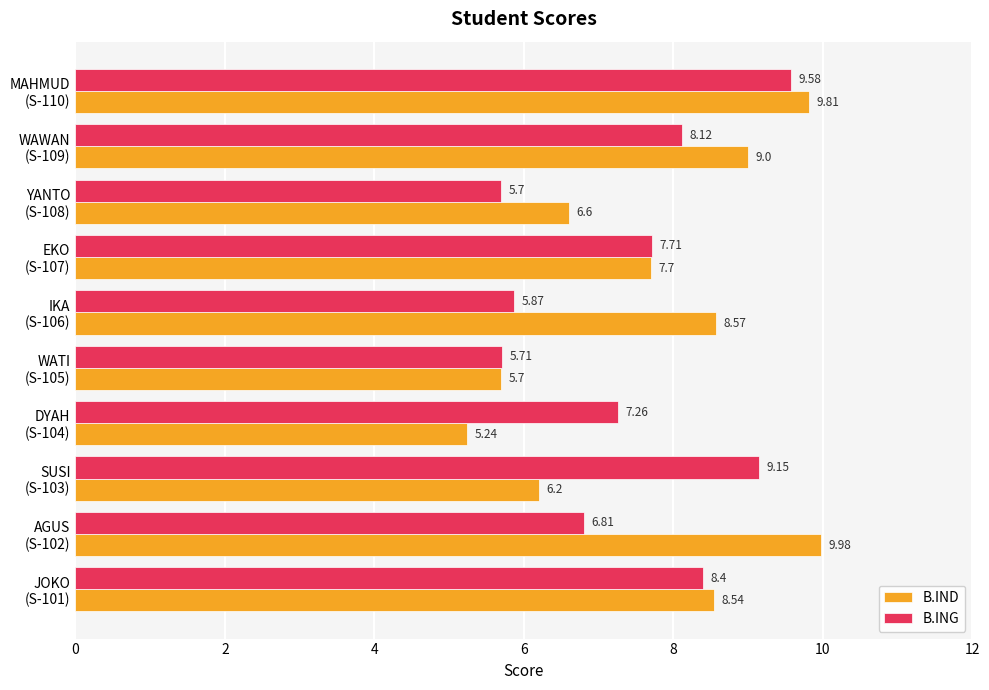

Which label corresponds to the smallest value in the chart?

DYAH
(S-104)